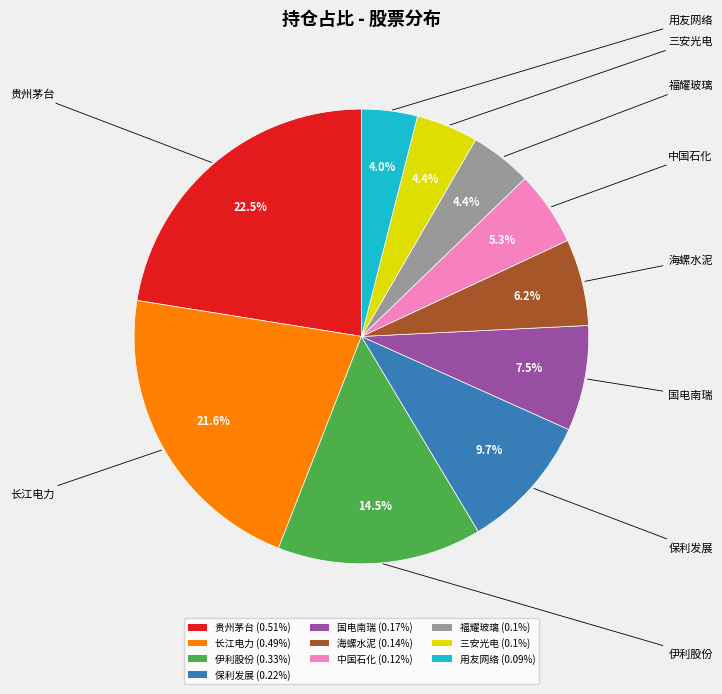

To the nearest percent, what portion does 福耀玻璃 represent?

4%